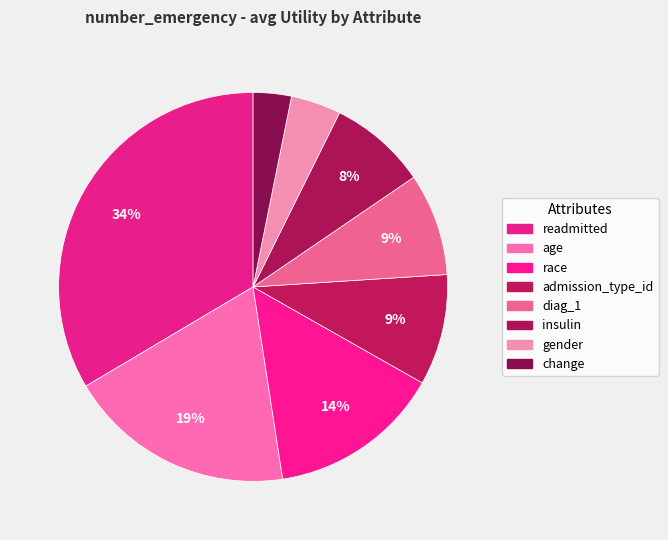

Count the number of slices in the pie.

8